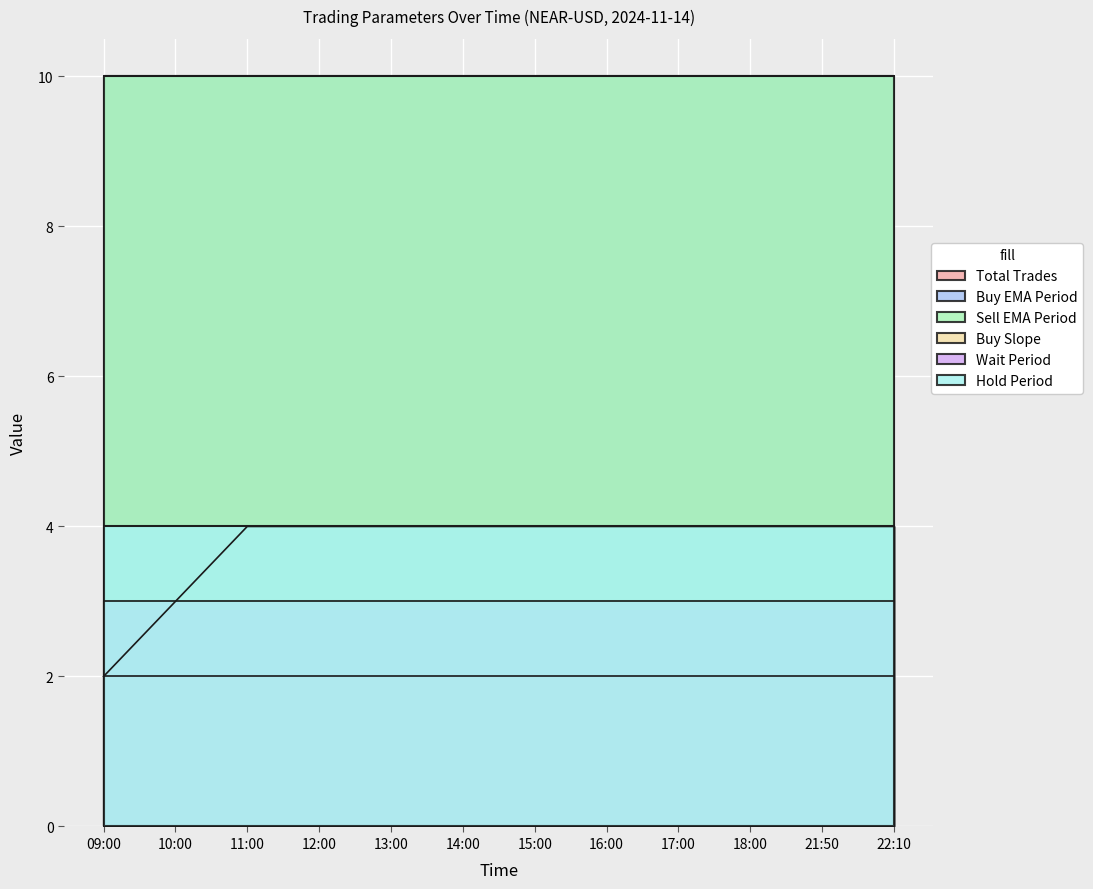

What is the maximum value for Sell EMA Period?

10